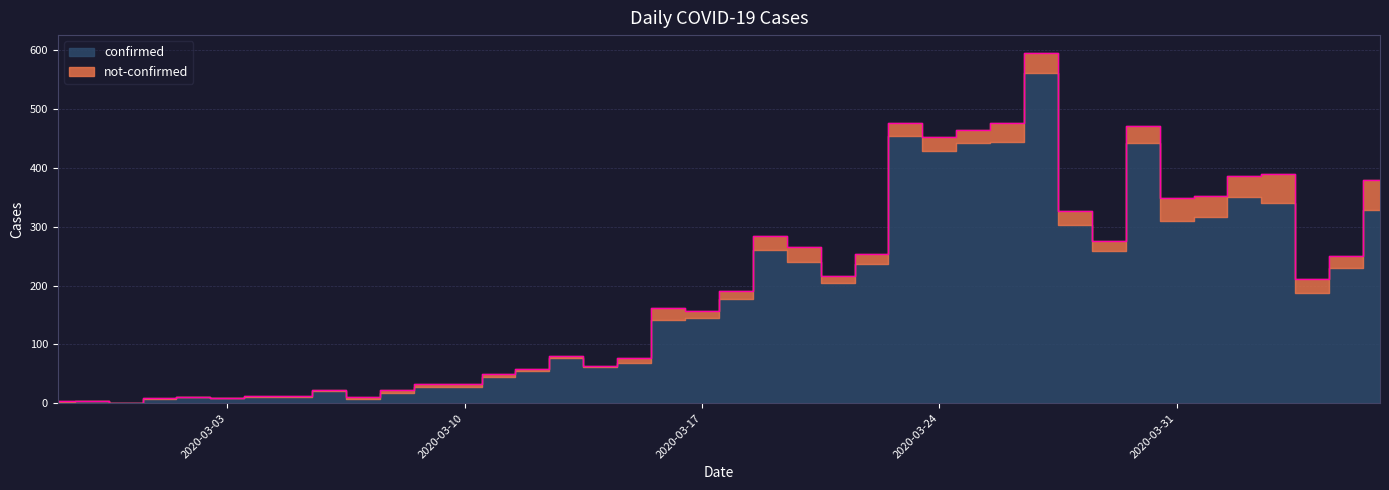

Which has a higher value, 2020-02-27 or 2020-03-25?

2020-03-25